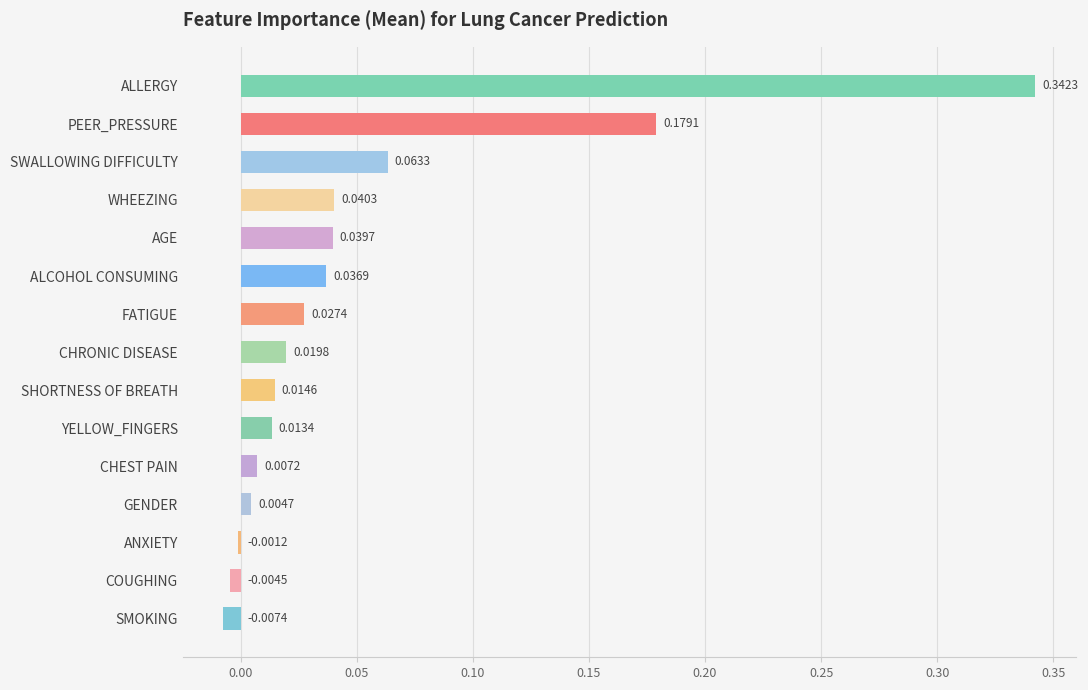

Count the number of categories in the chart.

15